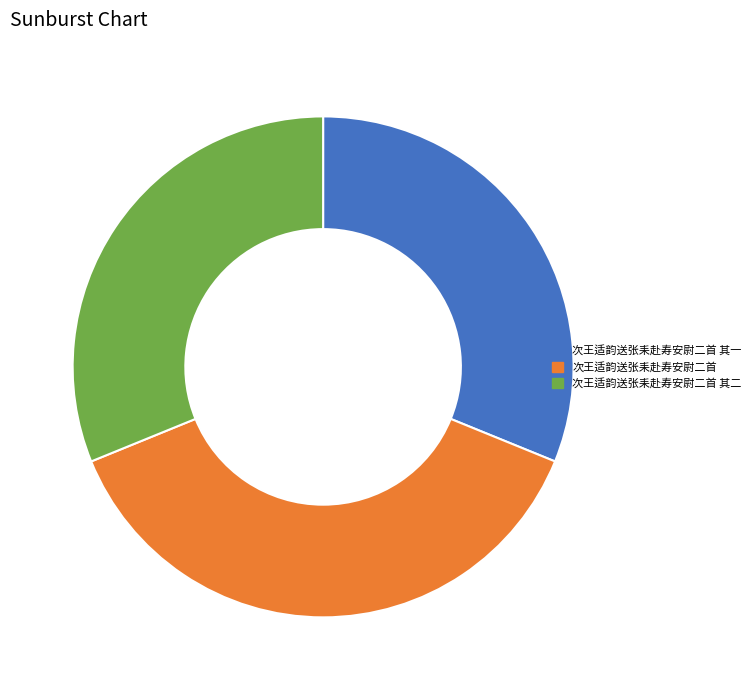

Which has a higher value, 次王适韵送张耒赴寿安尉二首 or 次王适韵送张耒赴寿安尉二首 其二?

次王适韵送张耒赴寿安尉二首